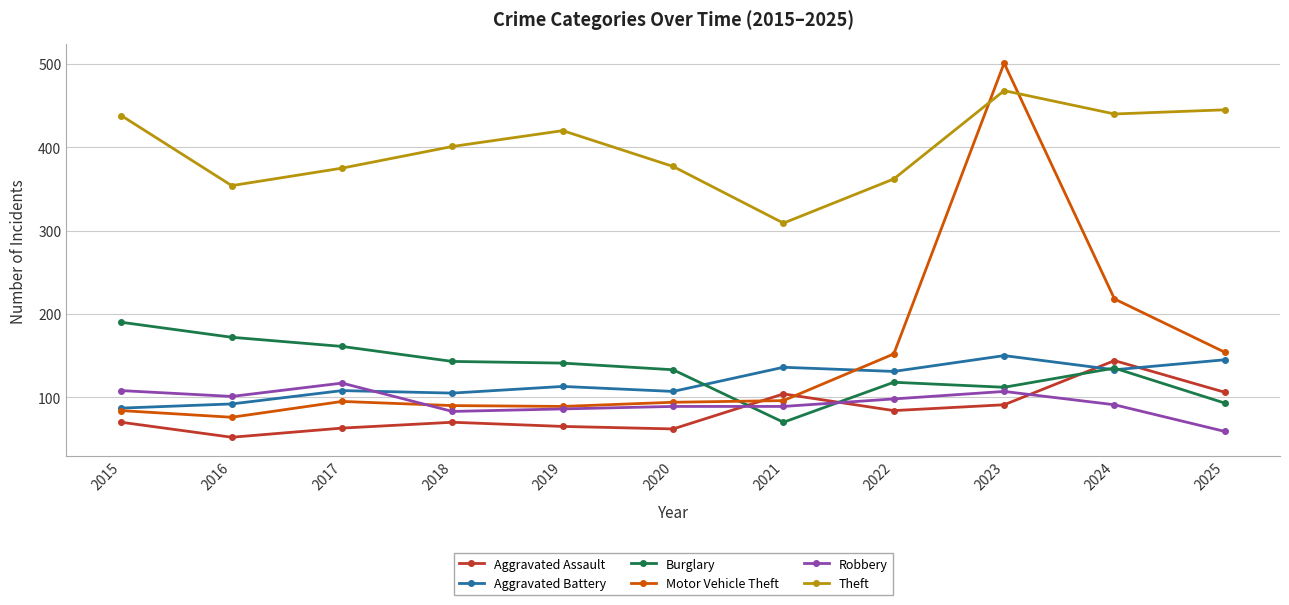

True or false: Robbery and Burglary cross at least once.

True